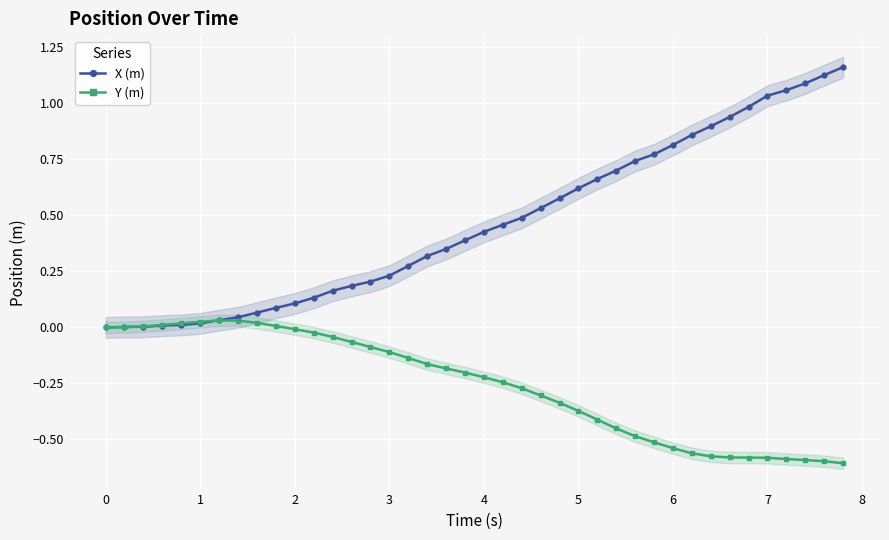

How many lines are shown in the chart?

2